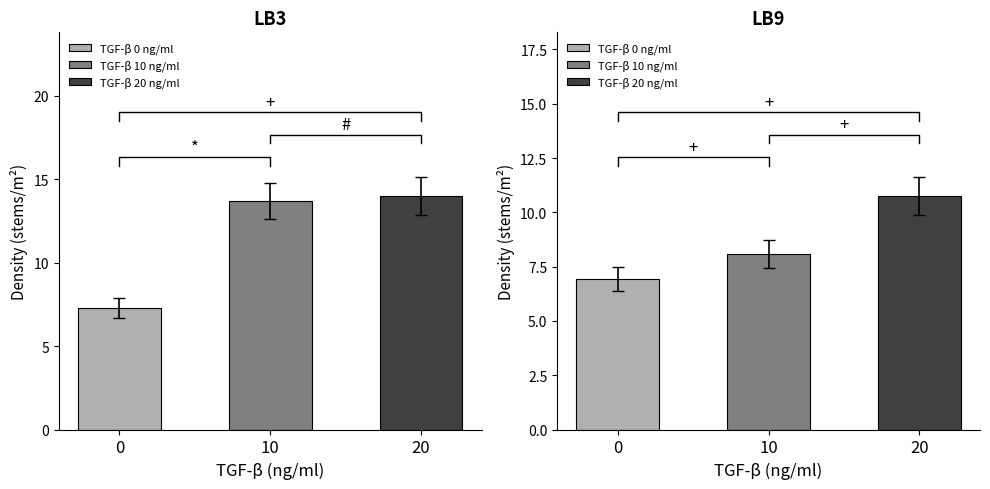

True or false: 2024-10-01 has a value of 0.6 at LB6.

False